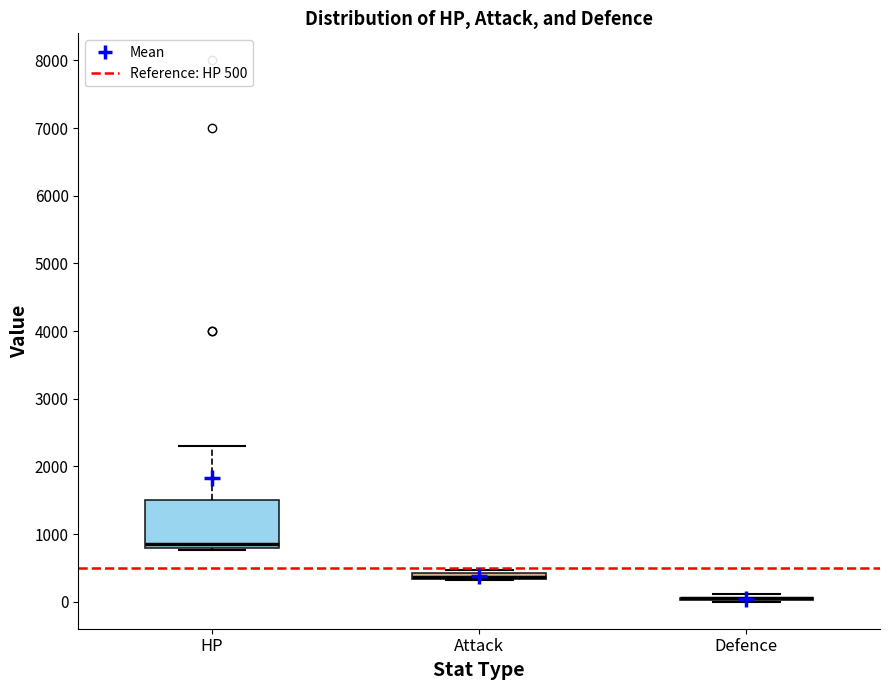

Comparing the boxes themselves (not the whiskers), which one is the tallest?

HP